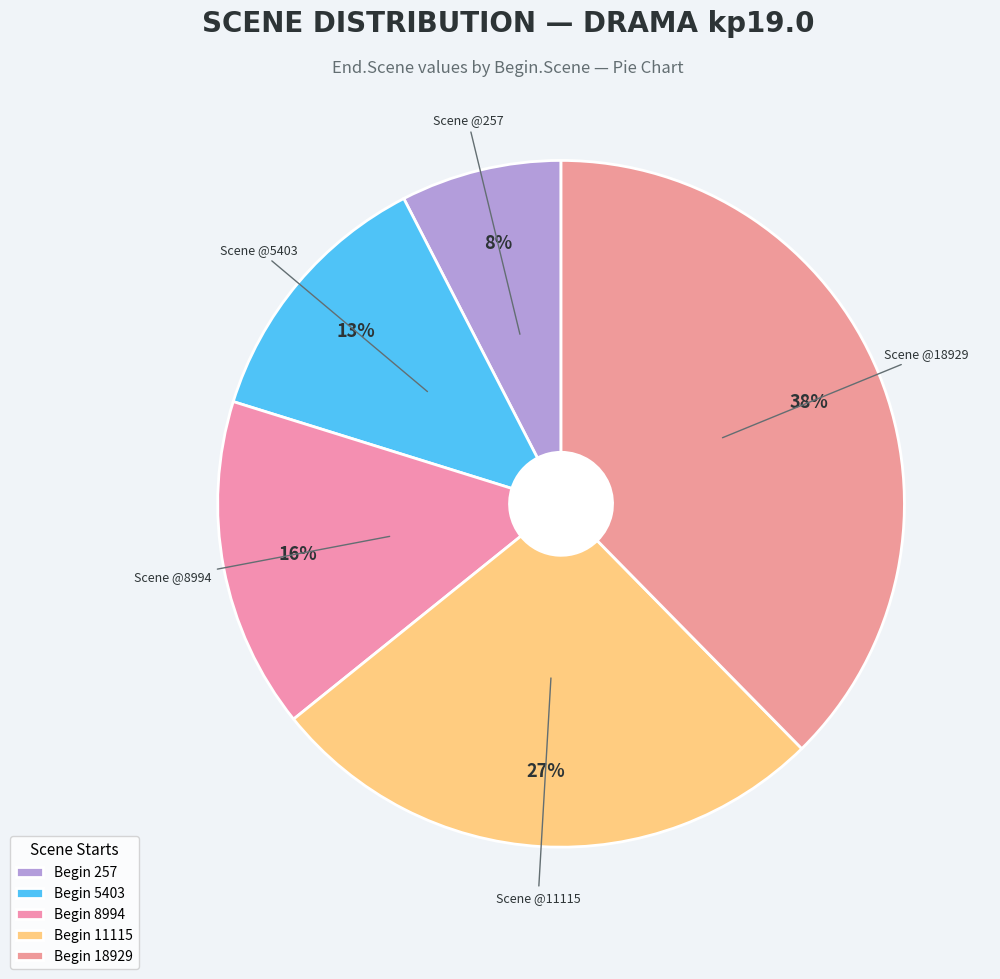

To the nearest percent, what is the combined percentage of Scene @257 and Scene @18929?

45%